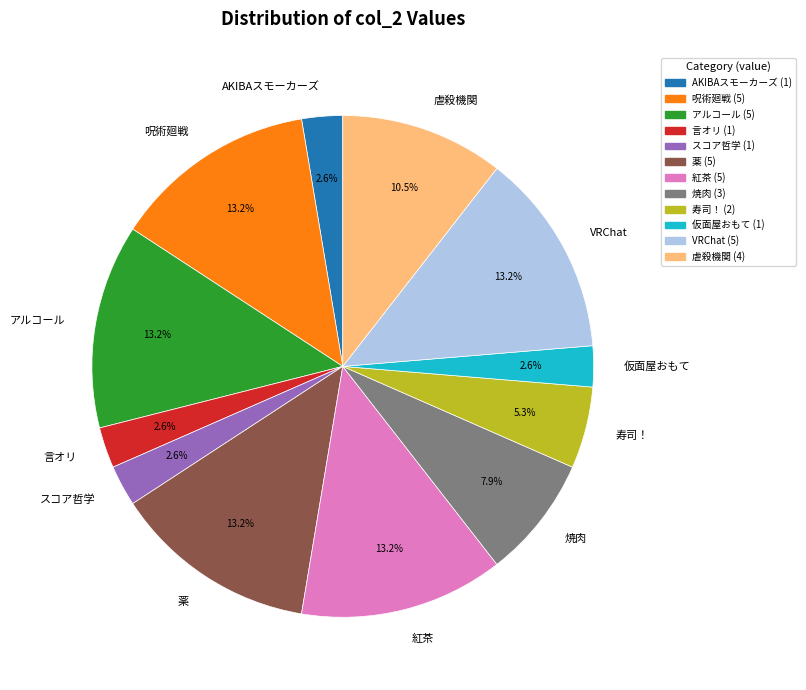

Combined, do 焼肉 and 仮面屋おもて account for over 50%?

No